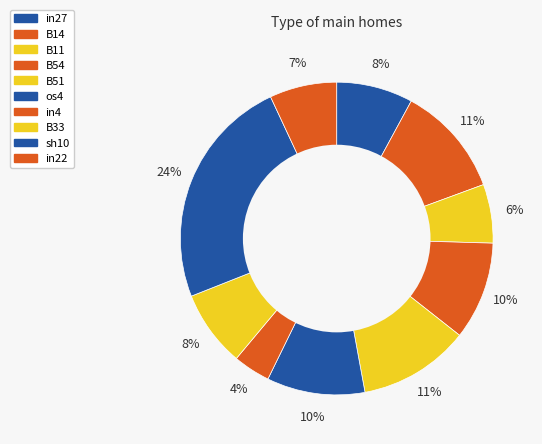

Does B54 represent more than half of the total?

No